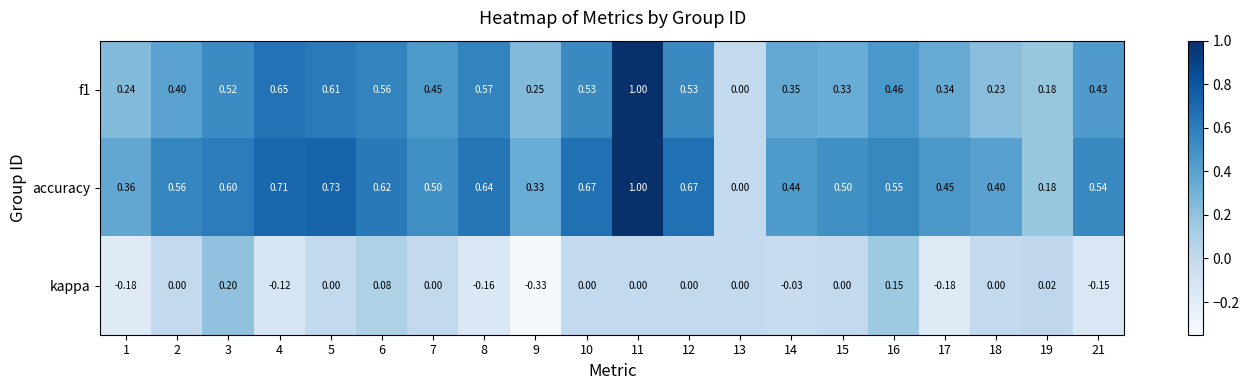

Which series changed the most between 2 and 16?

kappa